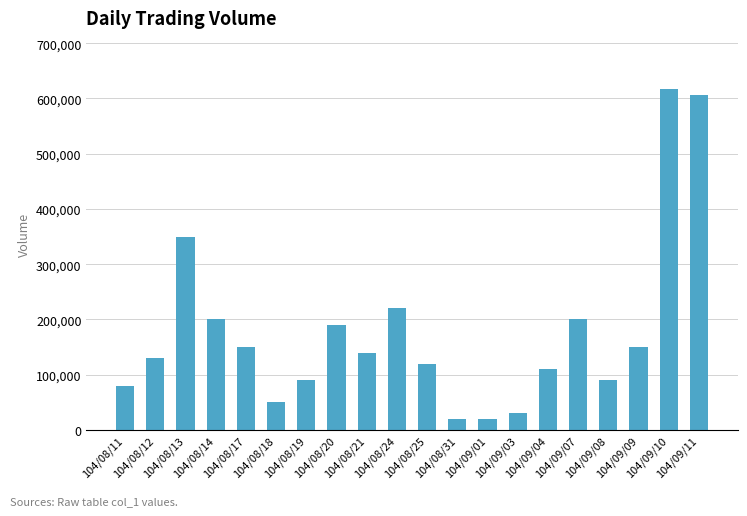

Which has a higher value, 104/09/08 or 104/09/01?

104/09/08